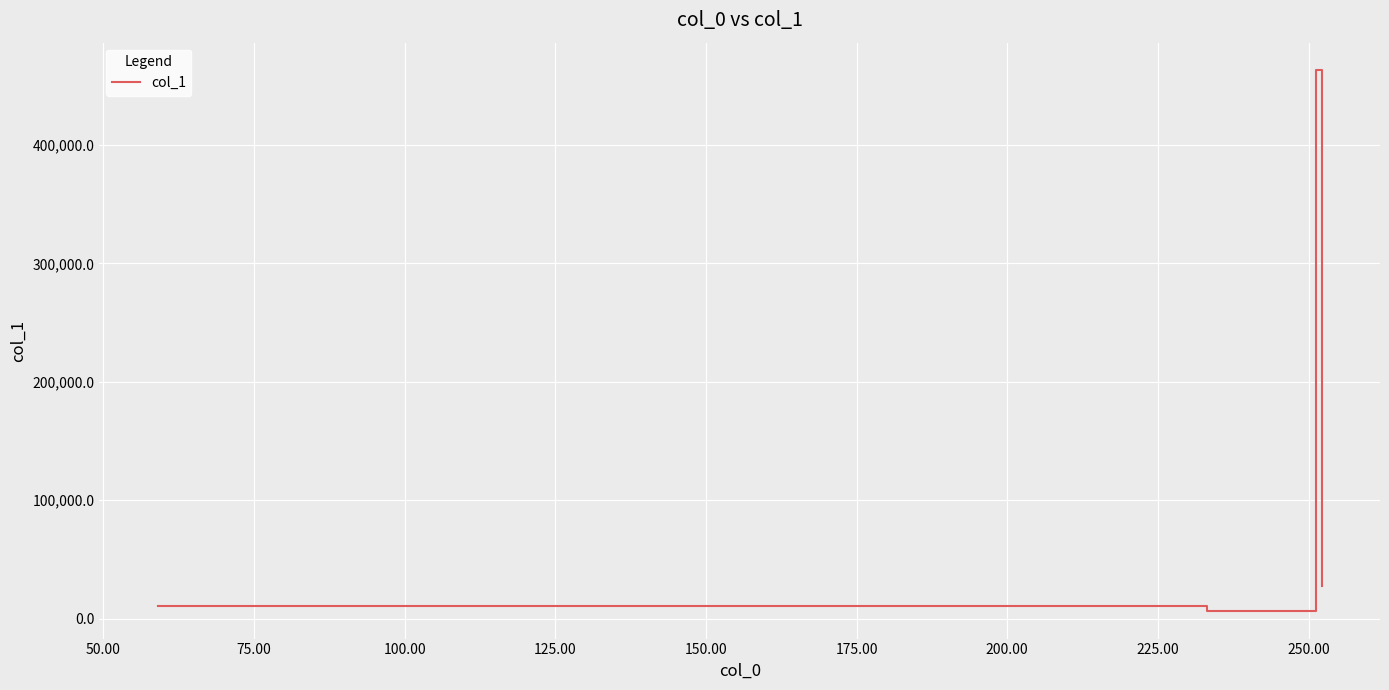

What is the maximum value shown in the chart?

463559.8